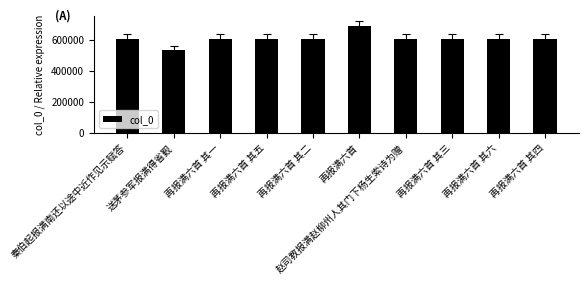

Does the chart contain stacked bars?

No